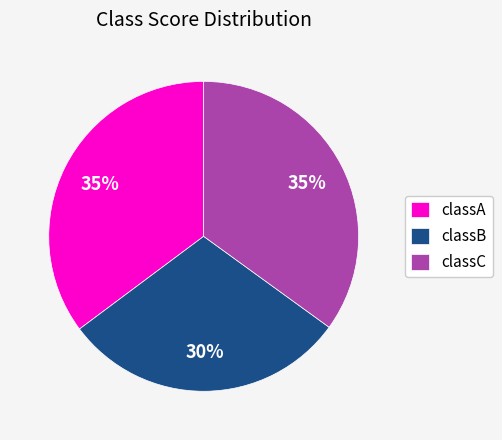

Is the sum of classA and classB greater than half?

Yes